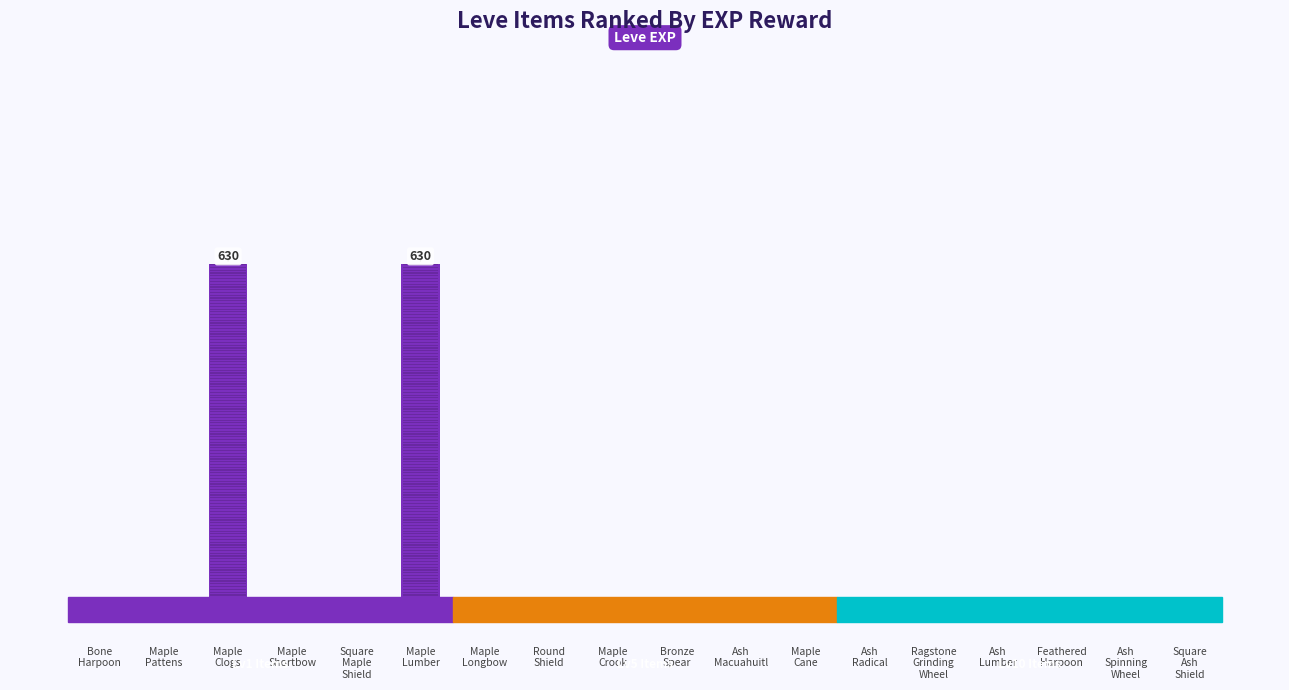

Is it true that the value at Maple
Pattens is 0?

False